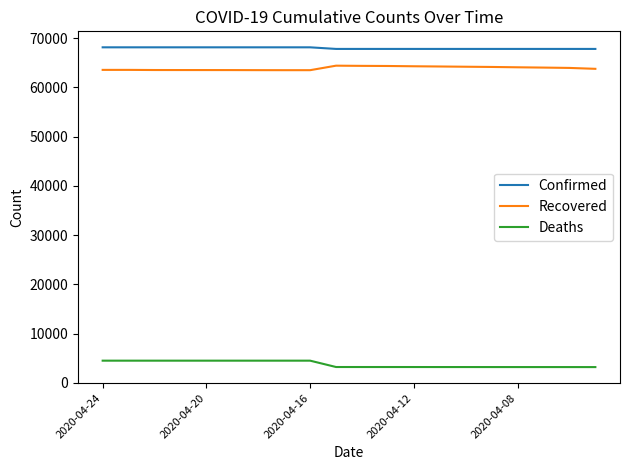

What is the sum of all Deaths values?

75976